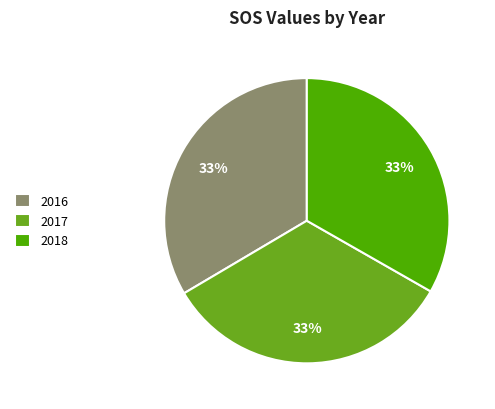

Combined, do 2016 and 2017 account for over 50%?

Yes